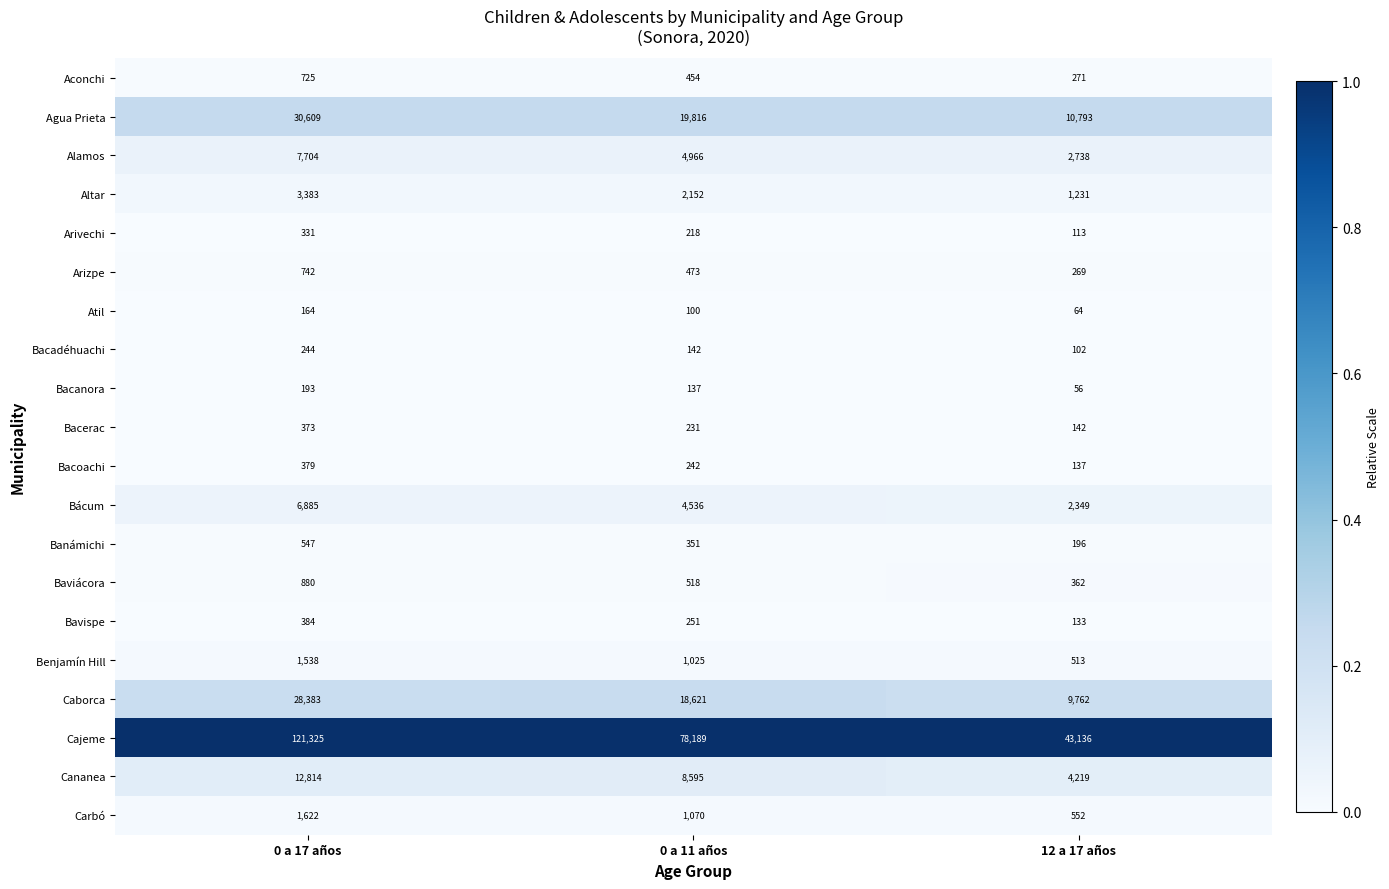

Where is Aconchi nearest to the value 498?

0 a 11 años